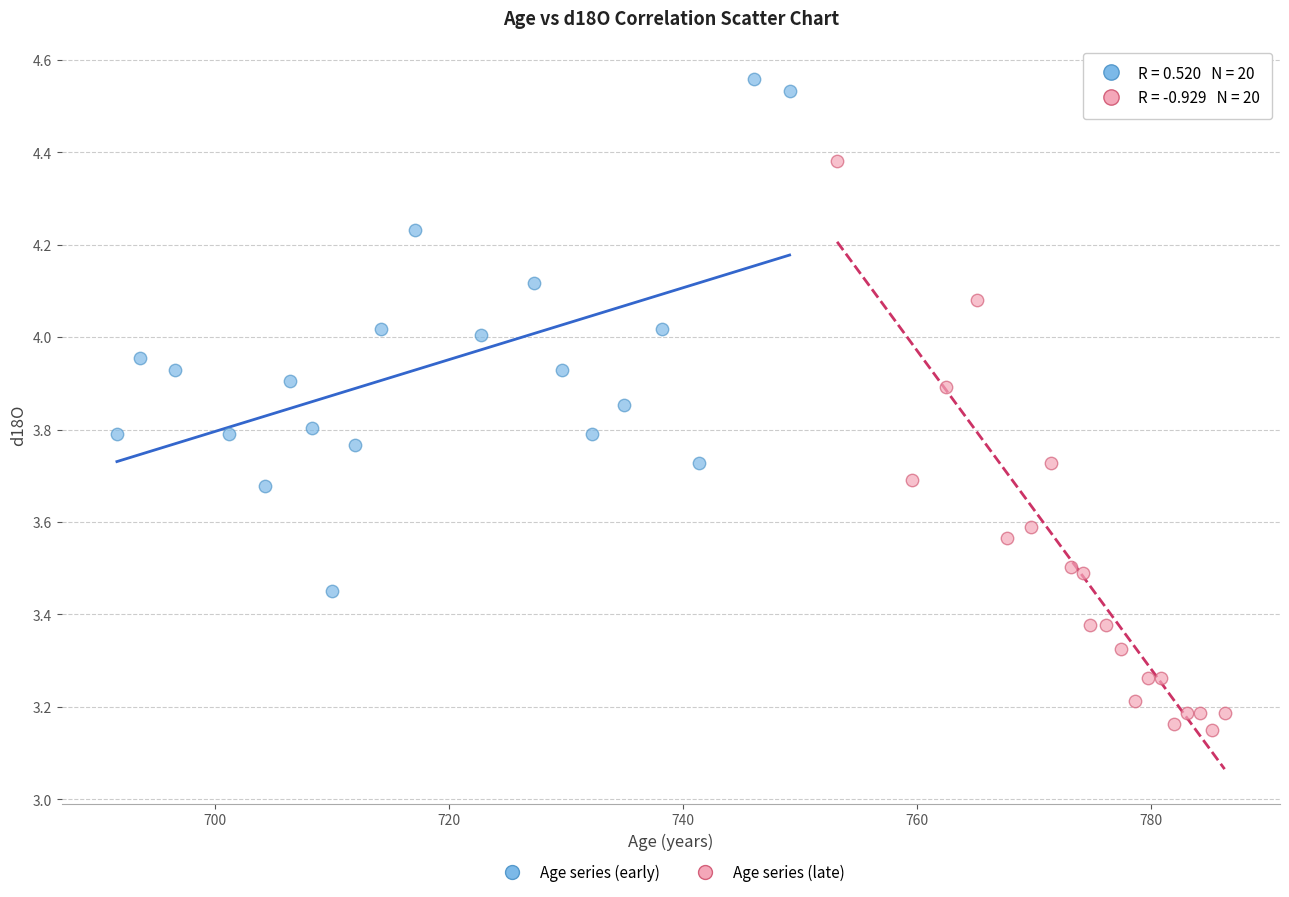

Which series reaches the maximum Y coordinate?

Age series (early)